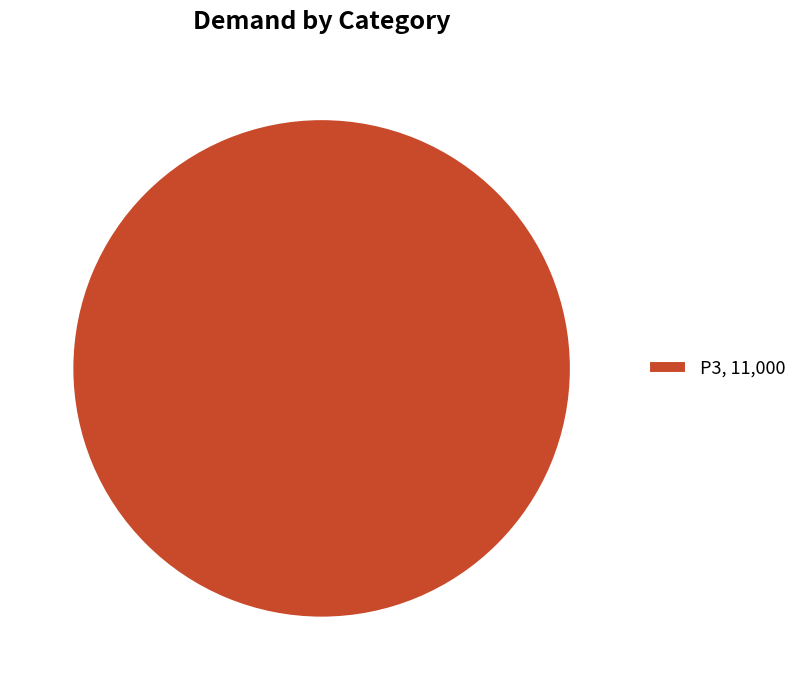

How many slices are in this pie chart?

1